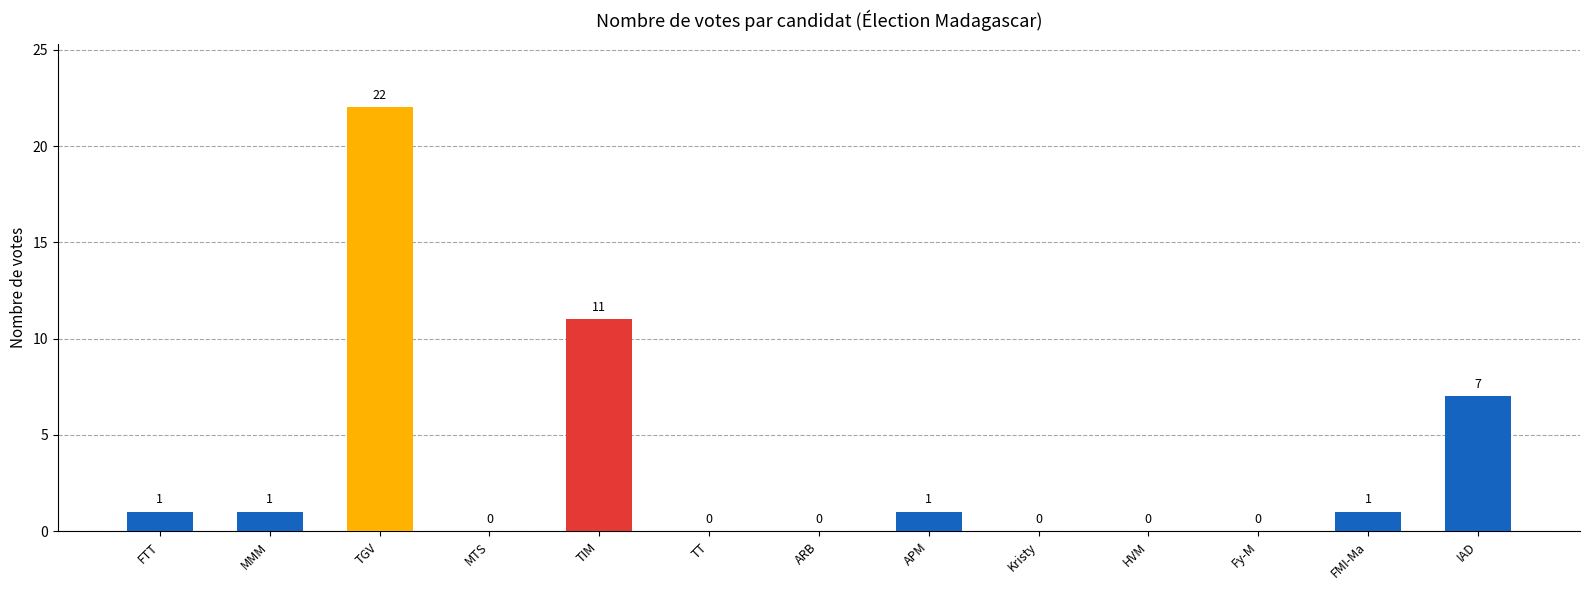

The chart shows a value of 8 at HVM. True or false?

False